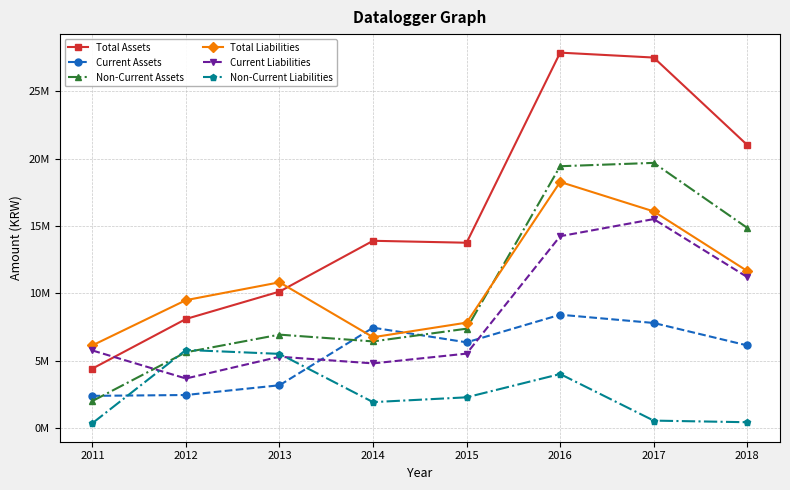

At which category does the chart reach its minimum across all series?

2011